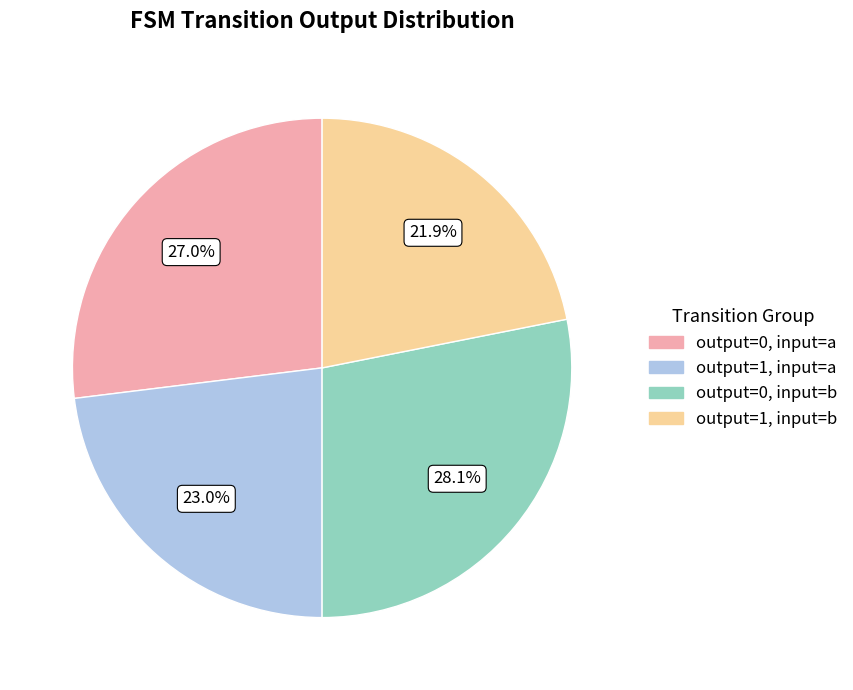

Is there any slice that represents more than half of the pie?

No